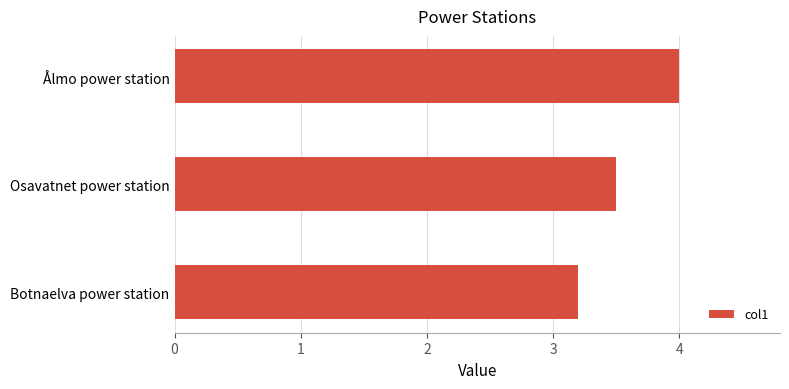

What is the maximum value shown in the chart?

4.0